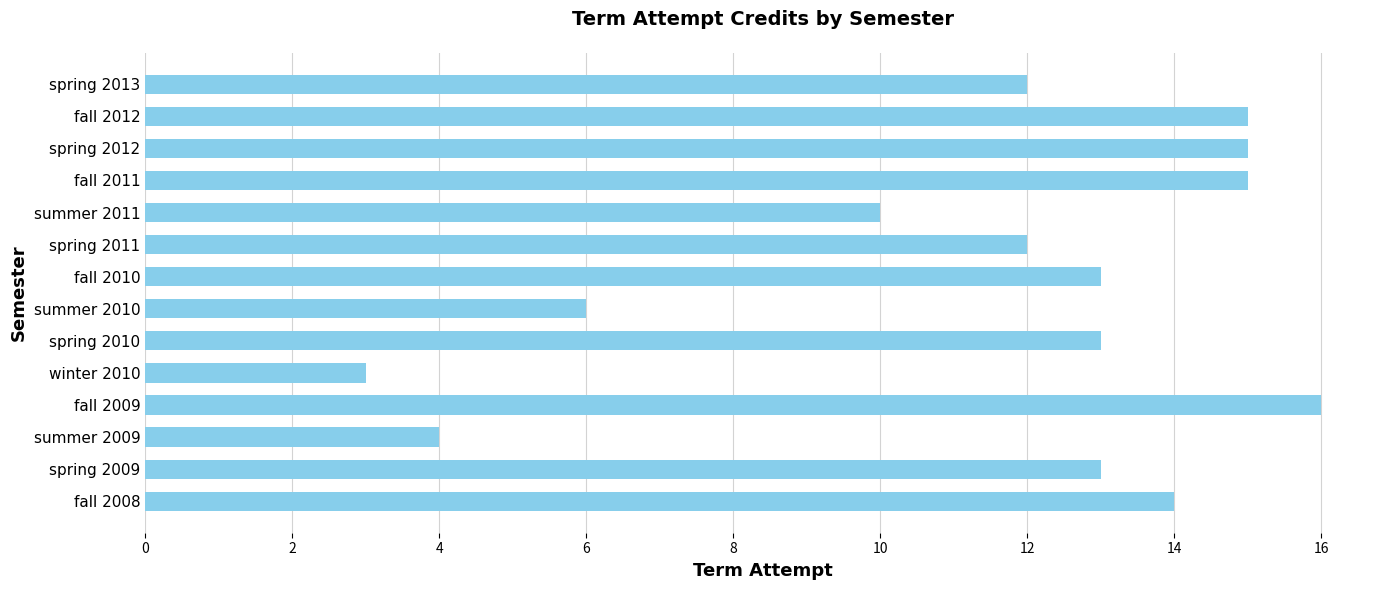

What is the greatest value displayed?

16